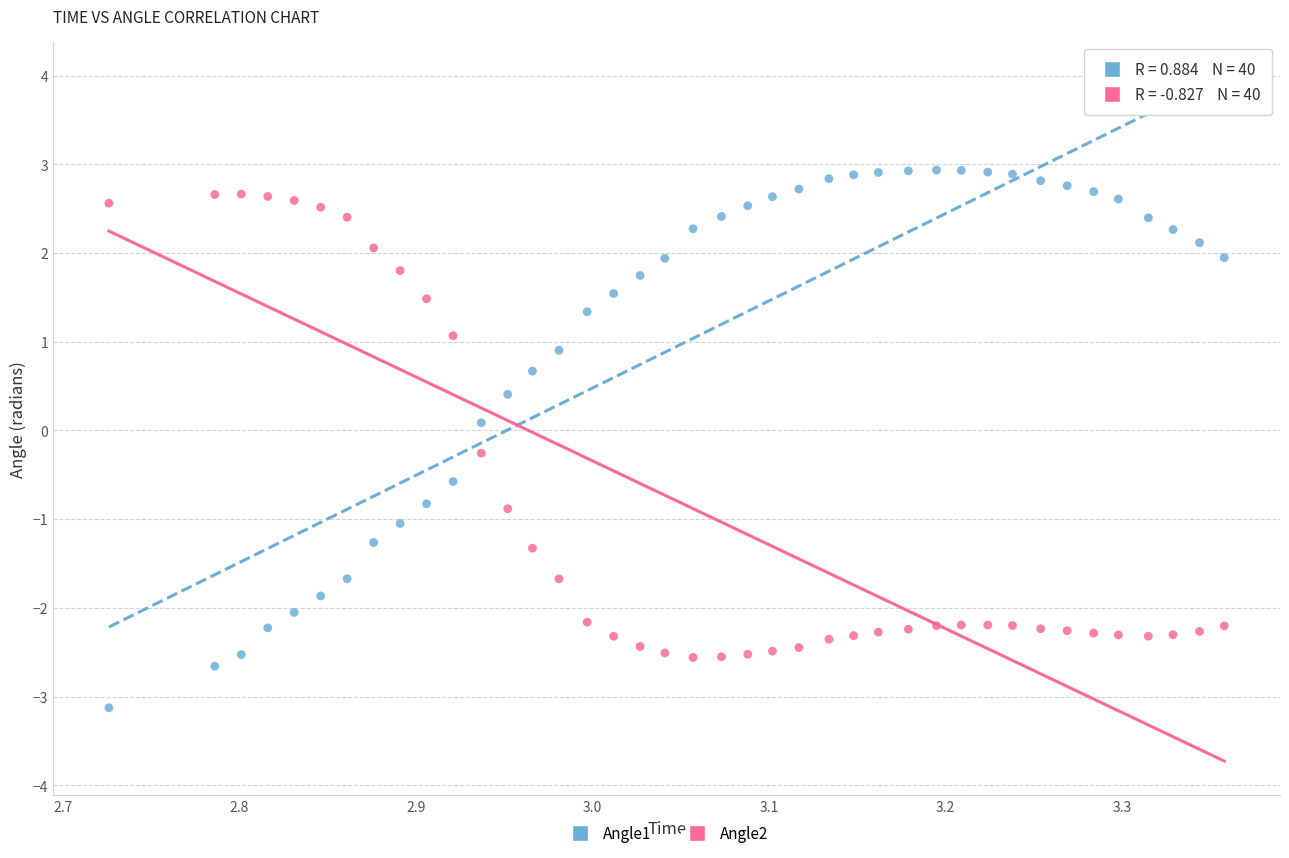

Which series contains the lowest Y value?

Angle1